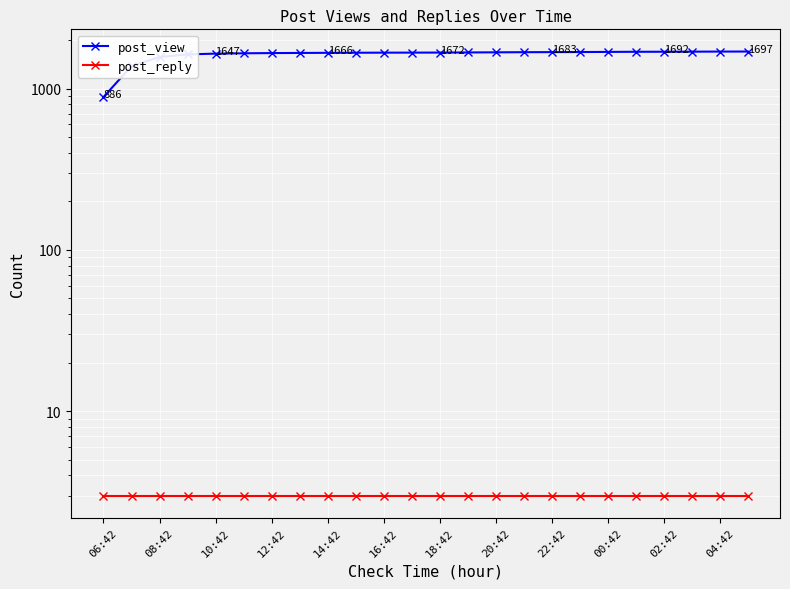

Reading right to left, what are all the values shown in this chart?

post_view: 1697	1696	1694	1692	1691	1688	1685	1683	1681	1678	1675	1672	1671	1670	1668	1666	1663	1660	1655	1647	1629	1569	1379	886
post_reply: 3	3	3	3	3	3	3	3	3	3	3	3	3	3	3	3	3	3	3	3	3	3	3	3